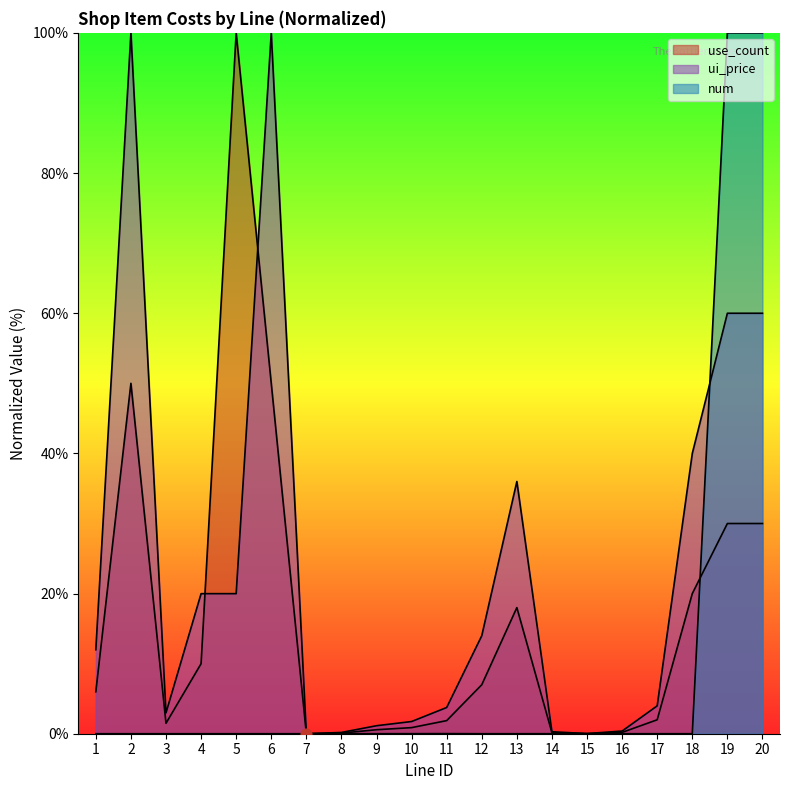

Which series has the largest Y range (max minus min)?

use_count